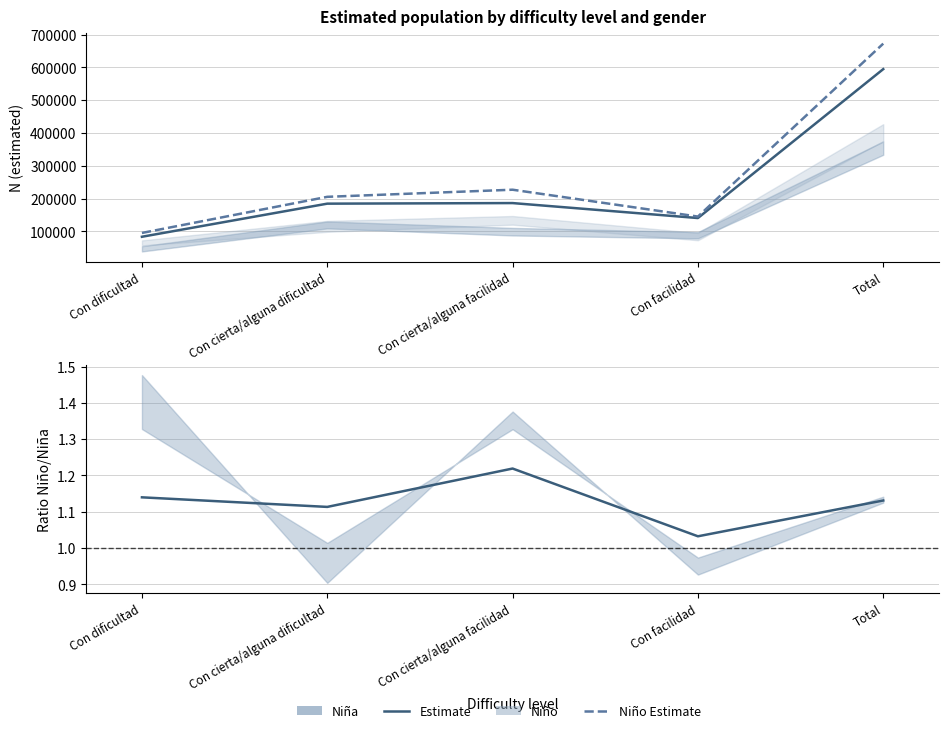

The Niña Estimate series shows 186154.0 at Con cierta/alguna facilidad. True or false?

True